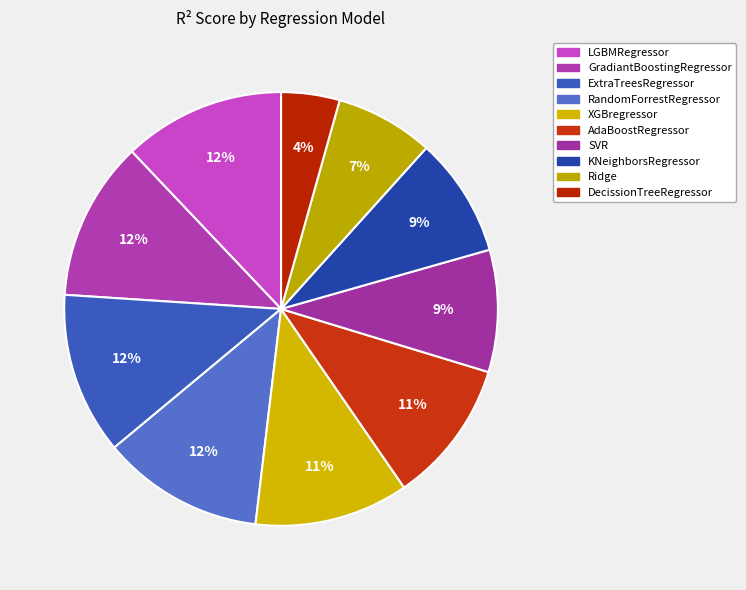

How many segments does this pie chart have?

10